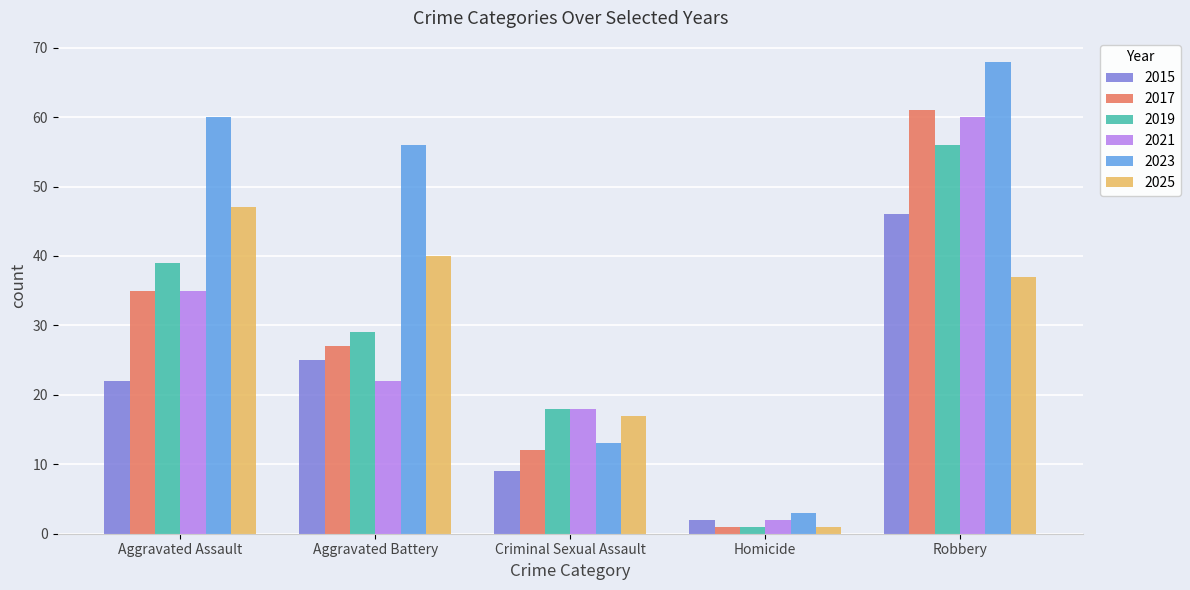

What is the greatest value displayed?

68